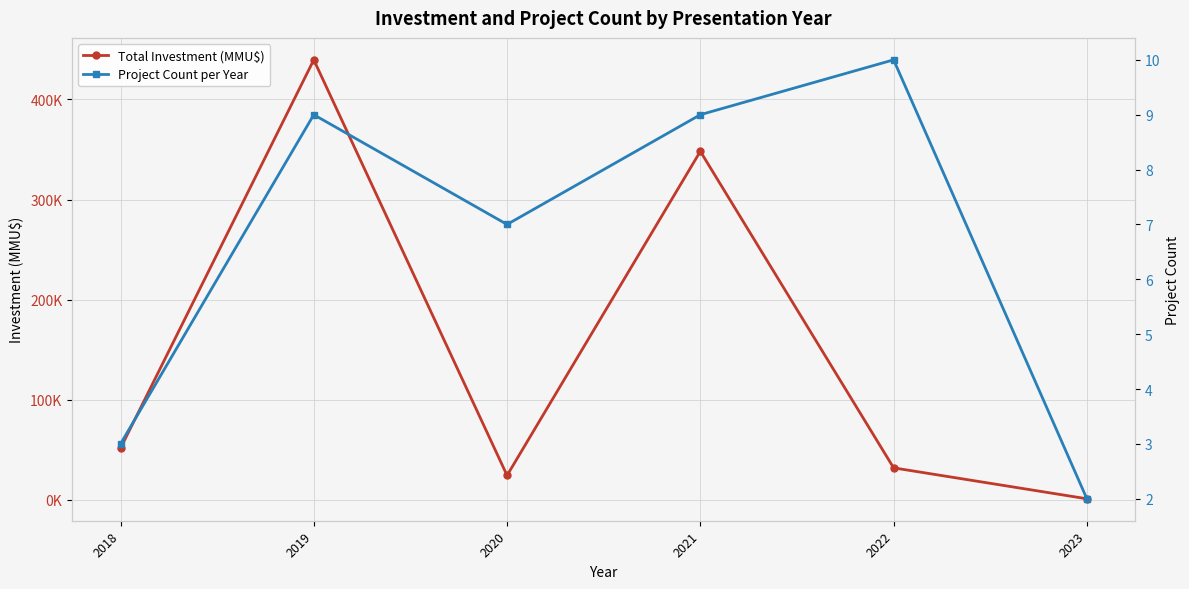

The Total Investment (MMU$) series shows 51400 at 2018. True or false?

True